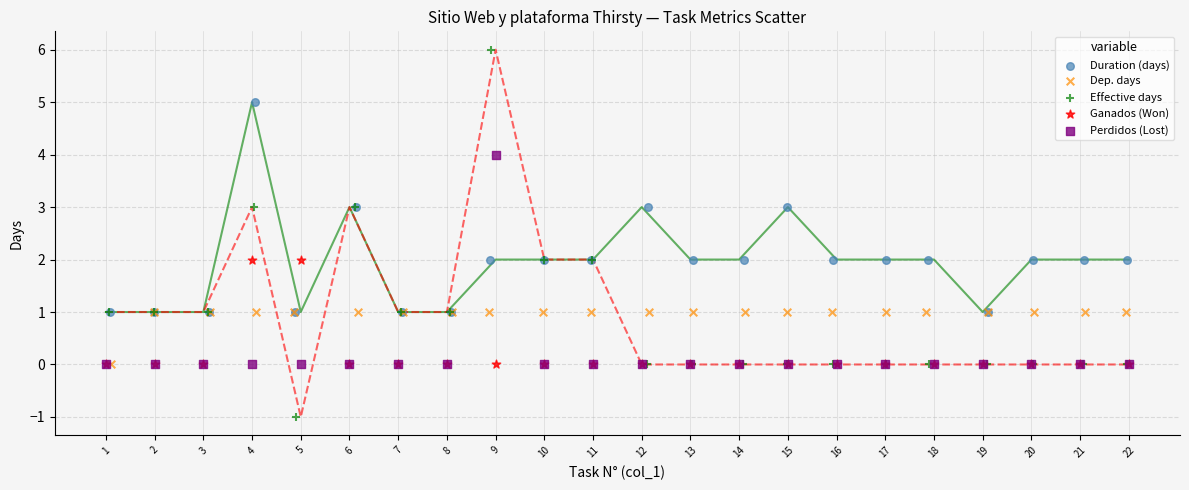

Which series has the widest spread of Y values?

Effective days